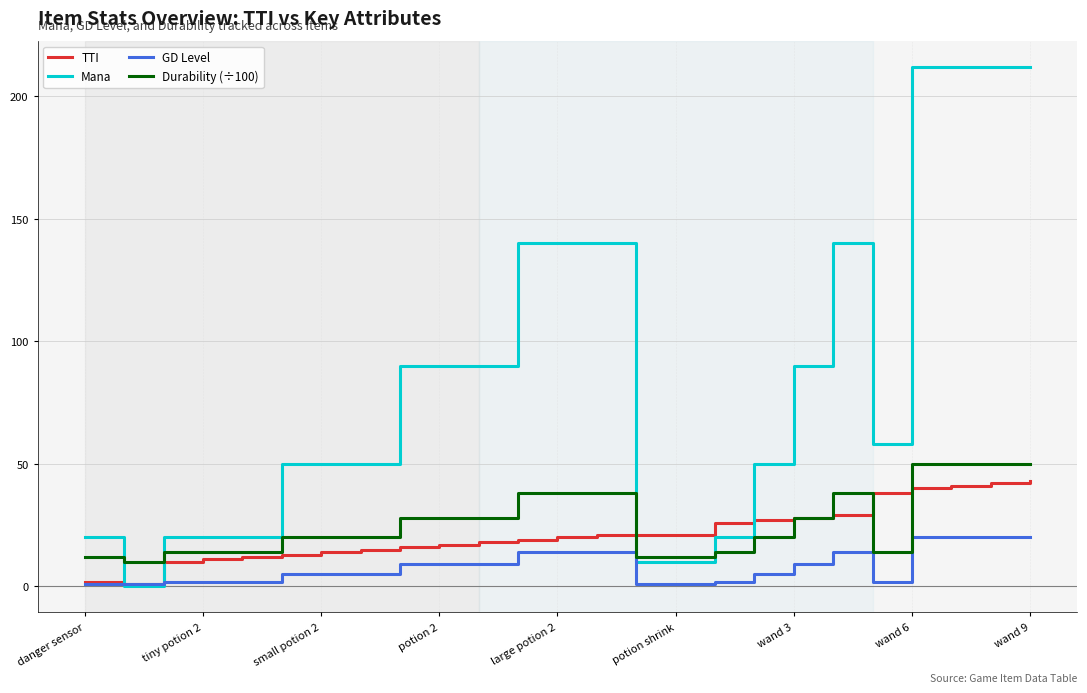

What is the maximum value shown in the chart?

212